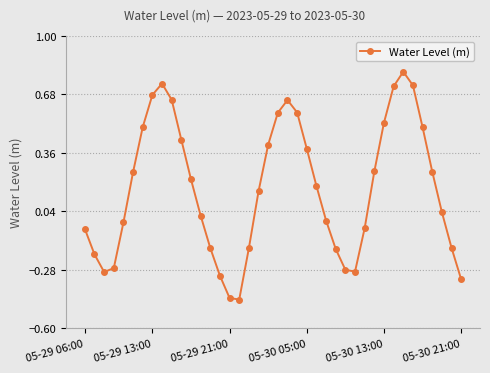

What is the sum of all values?

6.6